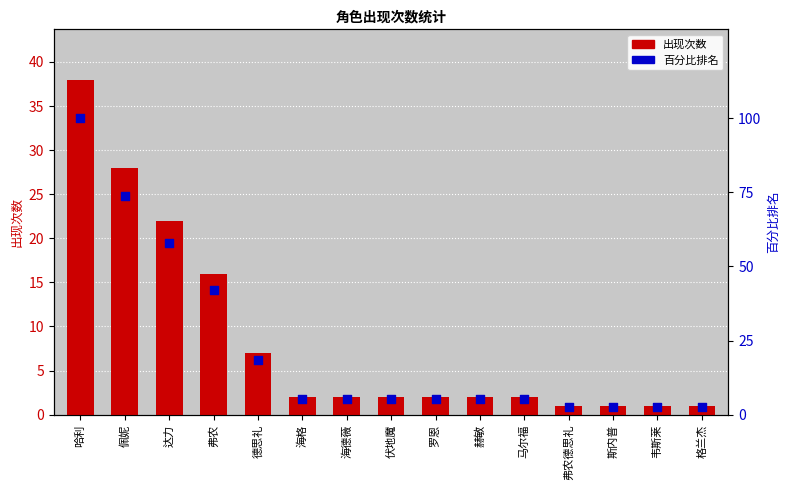

At how many categories does at least one series exceed 80?

1